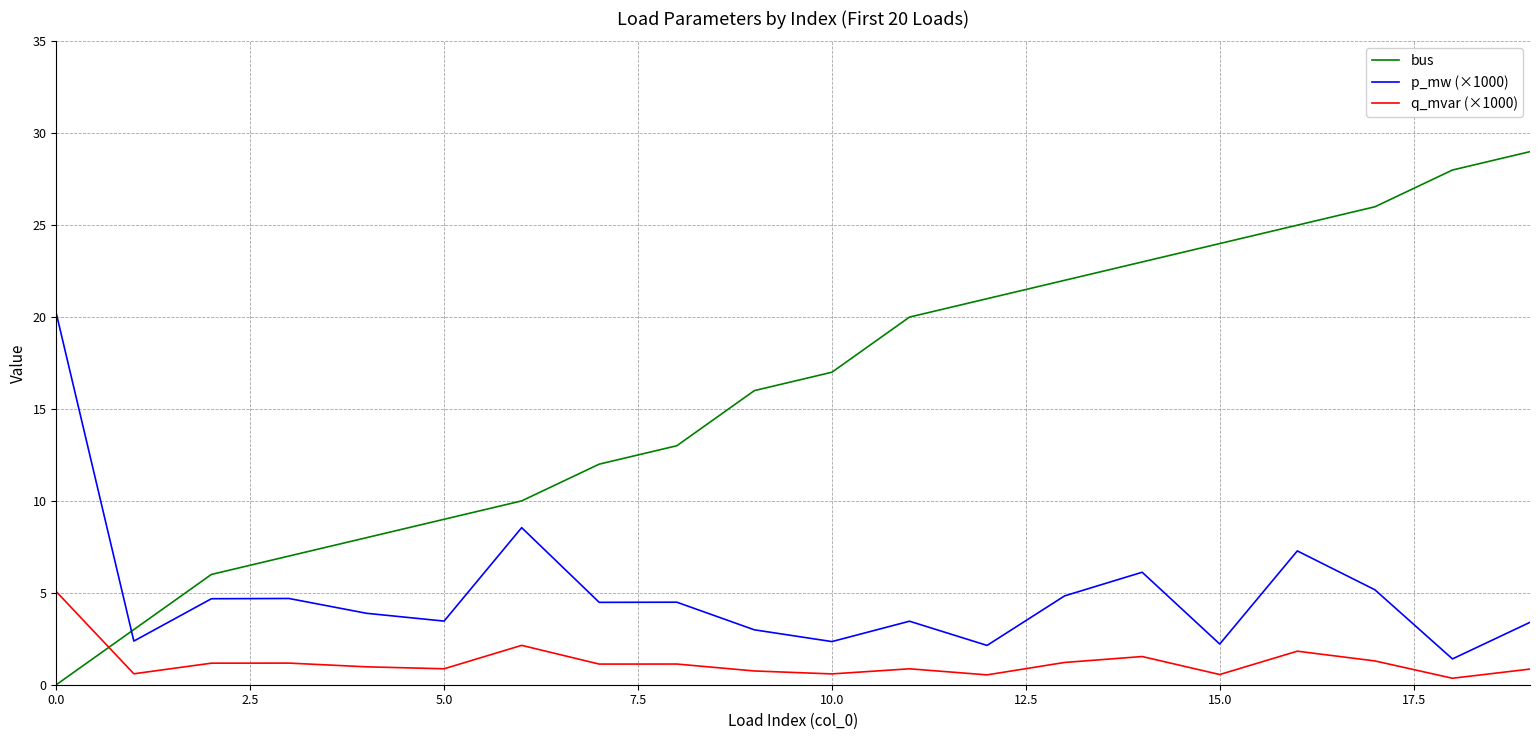

What is the highest value of the p_mw (×1000) series?

20.2